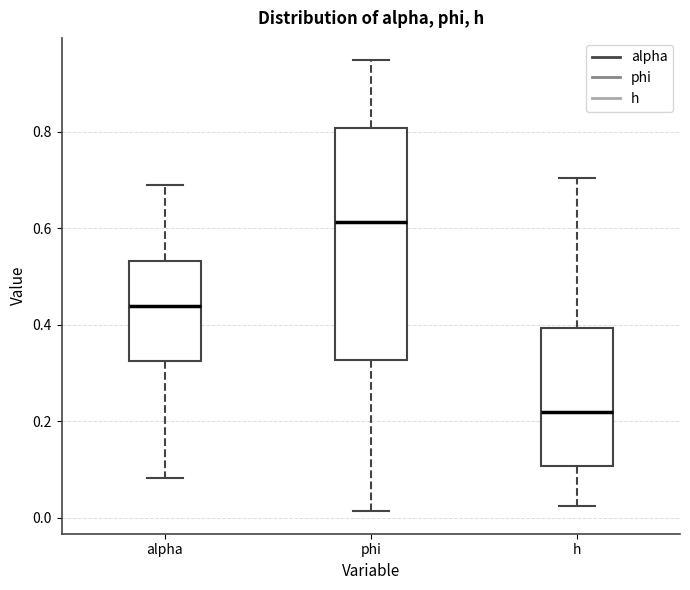

Reading left to right, read every box against the y-axis: the position of its median line, the range the box covers, and the ends of its whiskers. The values are not printed on the chart, so give them approximately, as read against the axis.

alpha: median 0.44, box 0.32 to 0.54, whiskers 0.08 to 0.70
phi: median 0.62, box 0.32 to 0.80, whiskers 0.02 to 0.94
h: median 0.22, box 0.10 to 0.40, whiskers 0.02 to 0.70